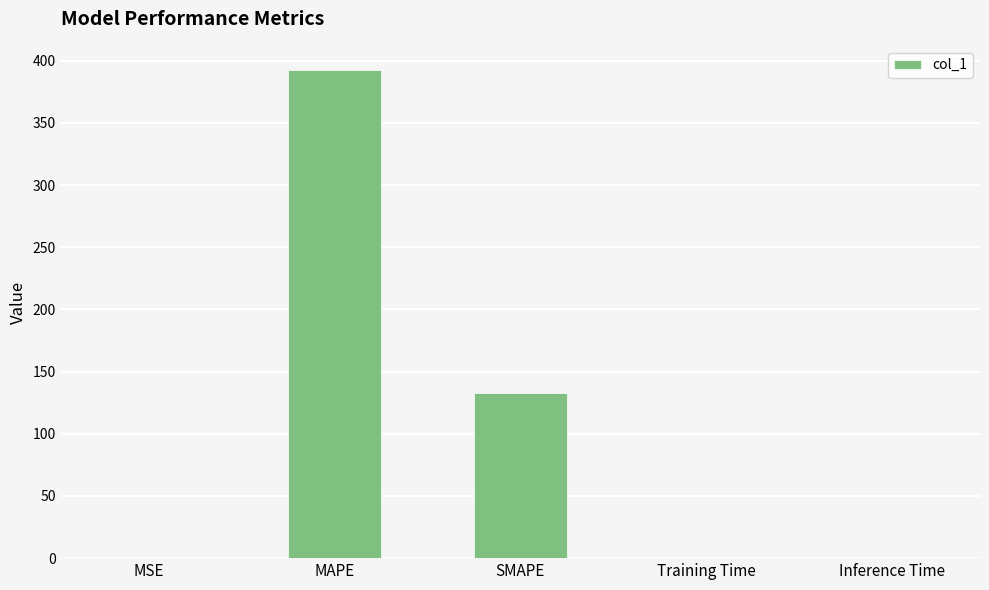

Which label corresponds to the largest value in the chart?

MAPE